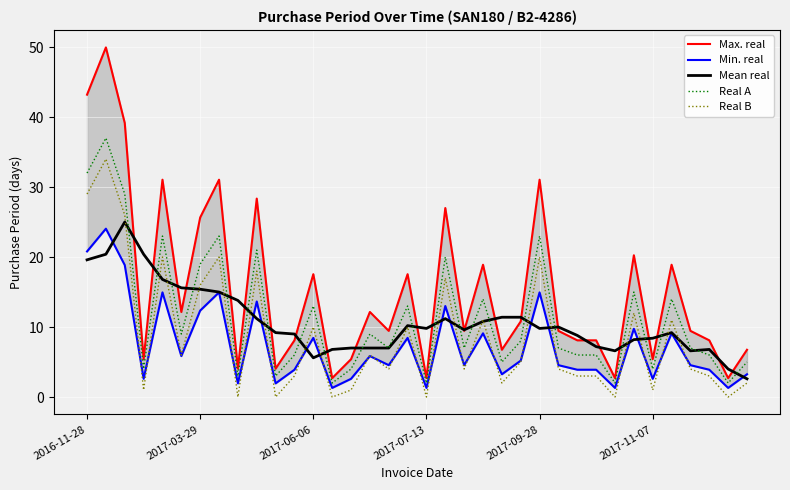

True or false: Real B has a value of 3.0 at 33.

True